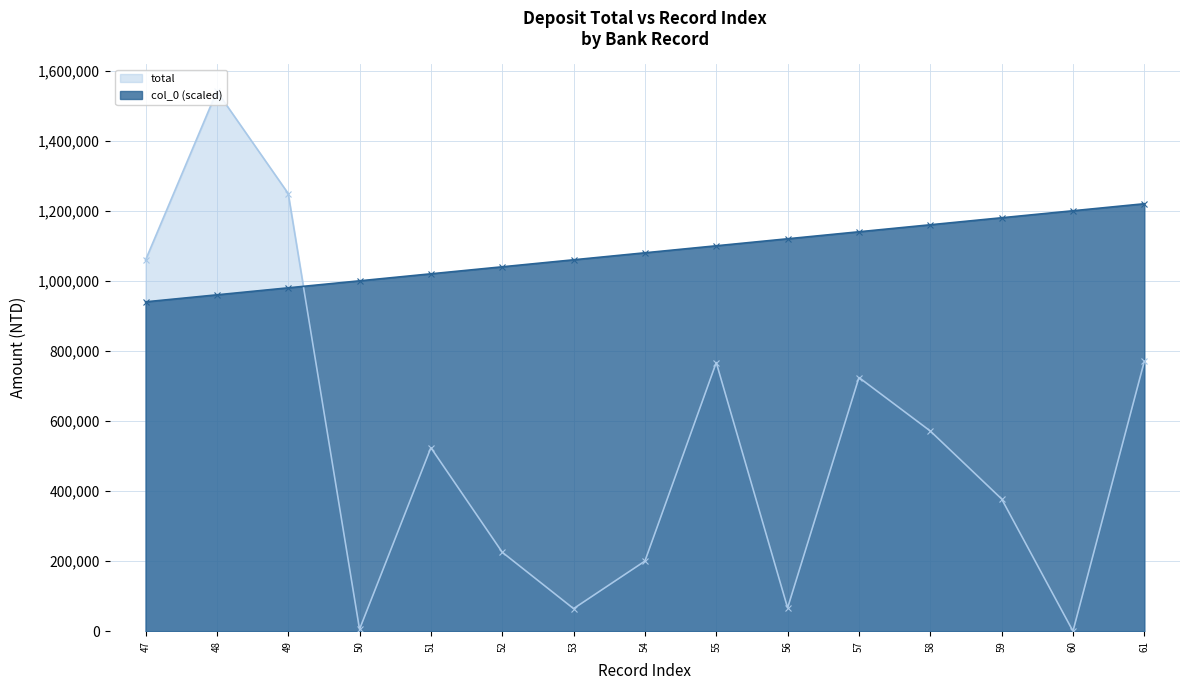

True or false: col_0 (scaled) has more than 0 interior local peaks.

False